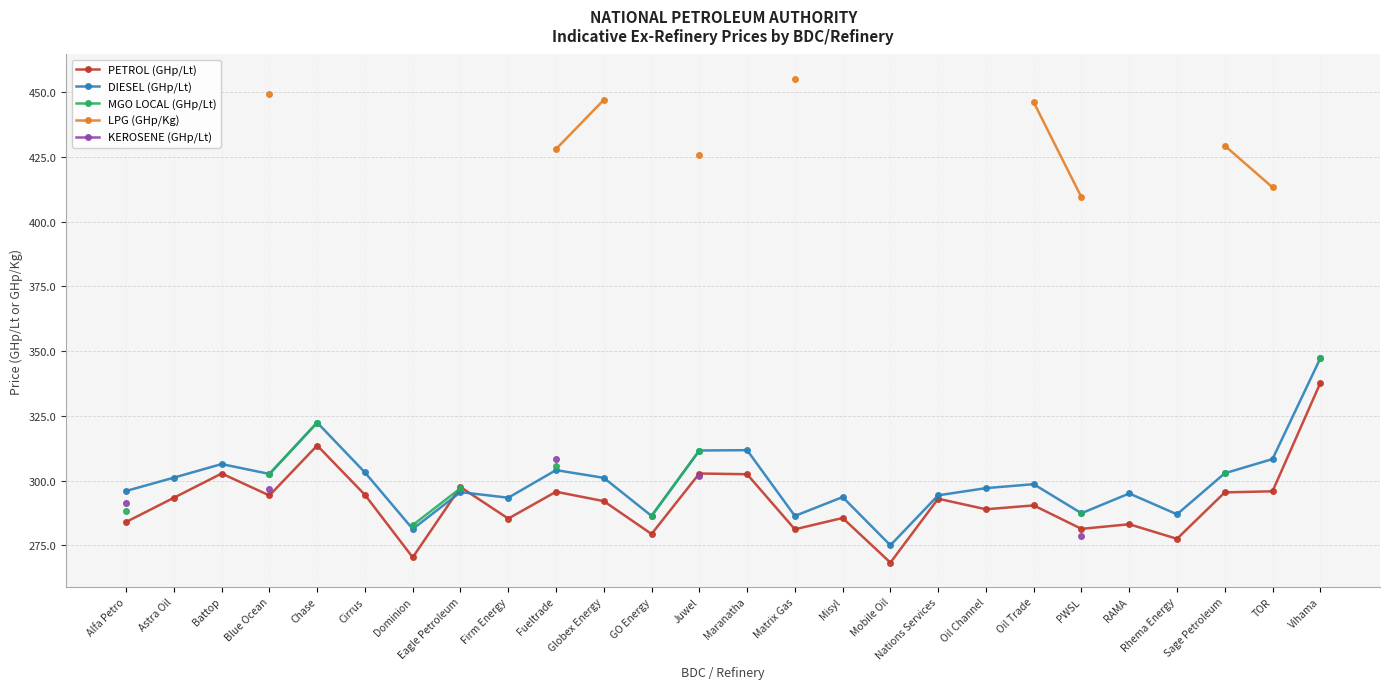

Count the number of categories in the chart.

26